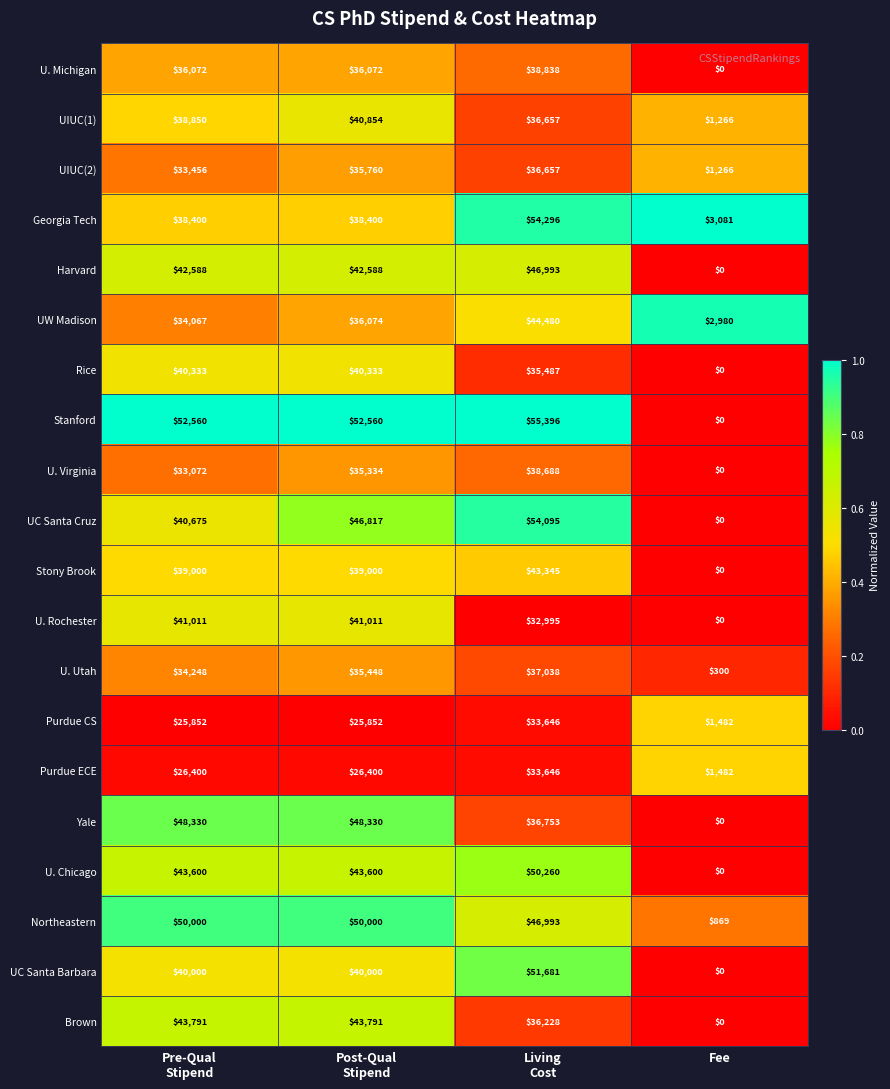

True or false: Stony Brook has a value of -17217 at Fee.

False